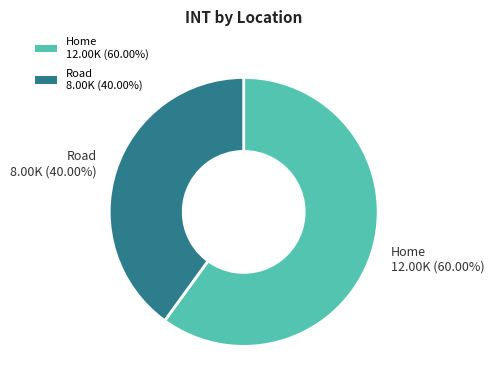

What is the ratio of the value at Home to the value at Road?

1.5